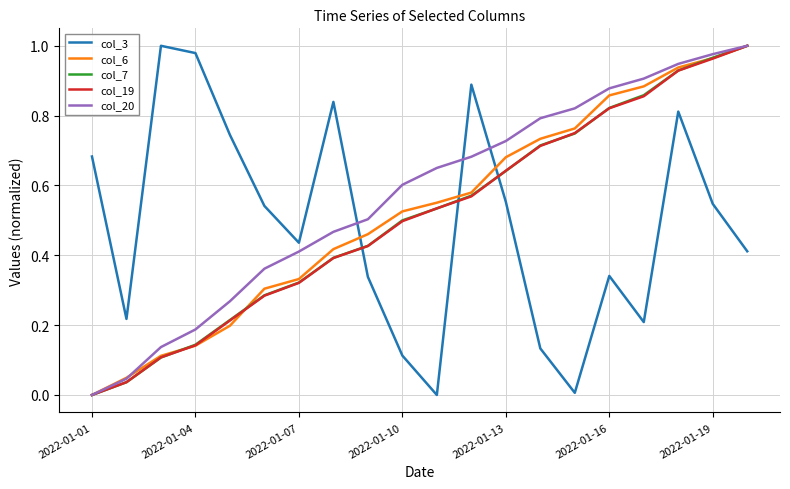

Which series ends up on top after the final intersection of col_7 and col_3?

col_7